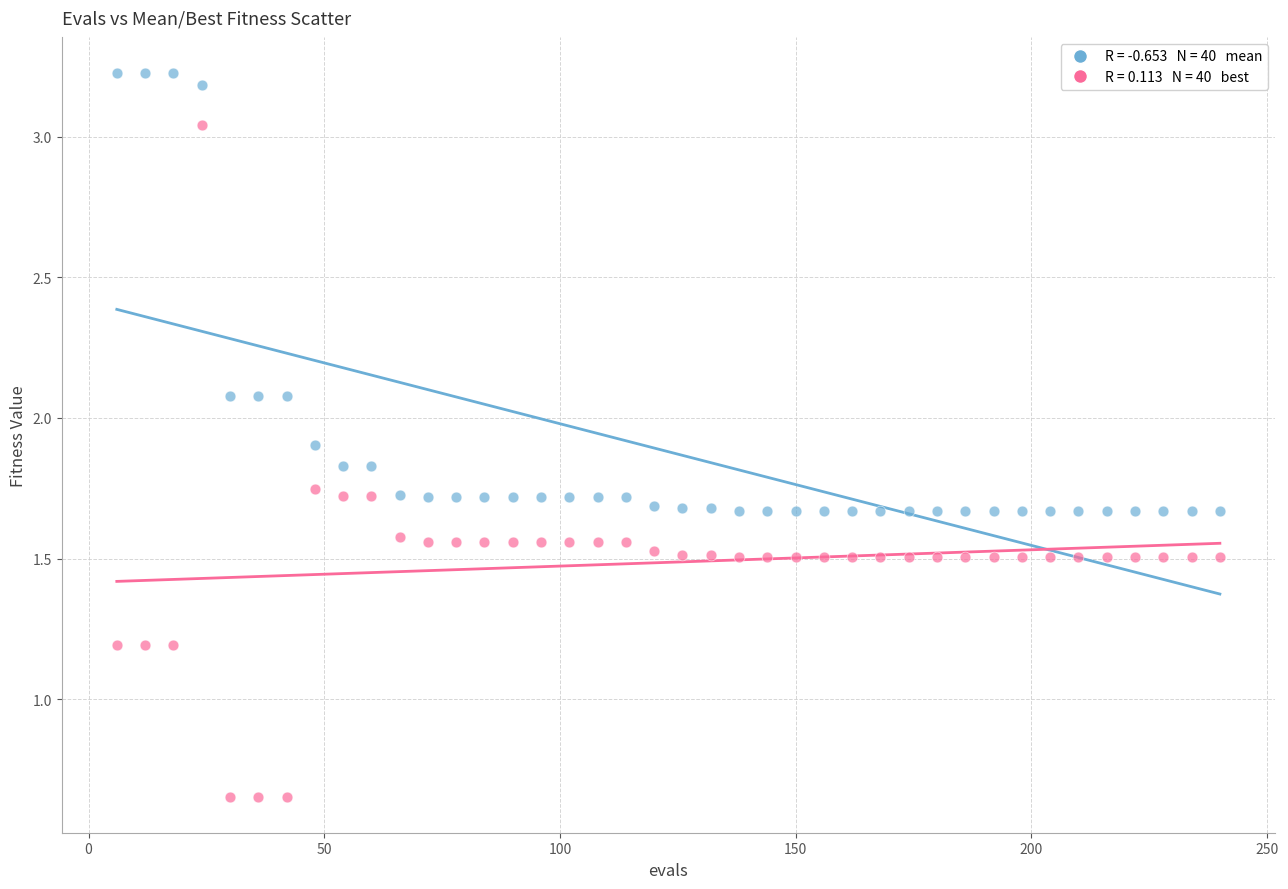

Across all data points, what is the range of X values (max minus min)?

234.0